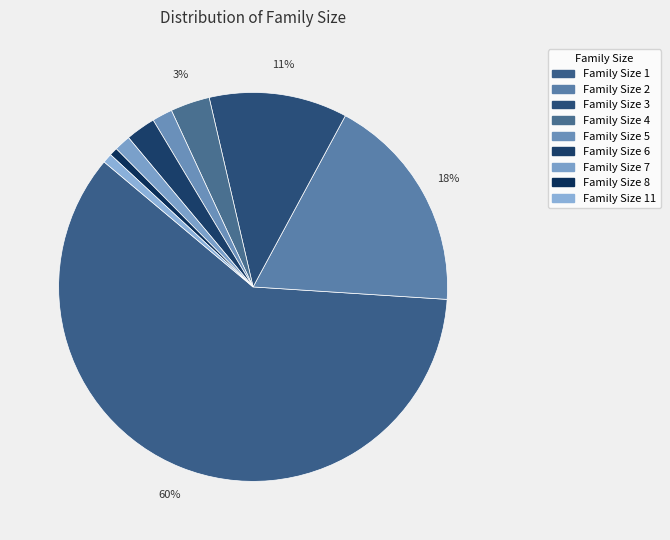

What is the smallest slice in the pie chart?

8